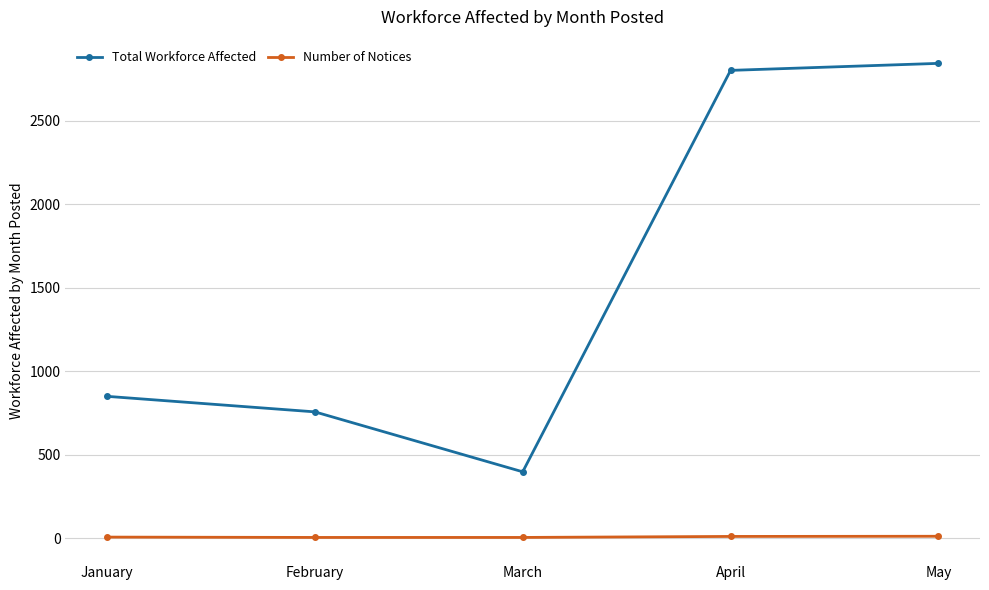

Which series has the widest spread of values?

Total Workforce Affected